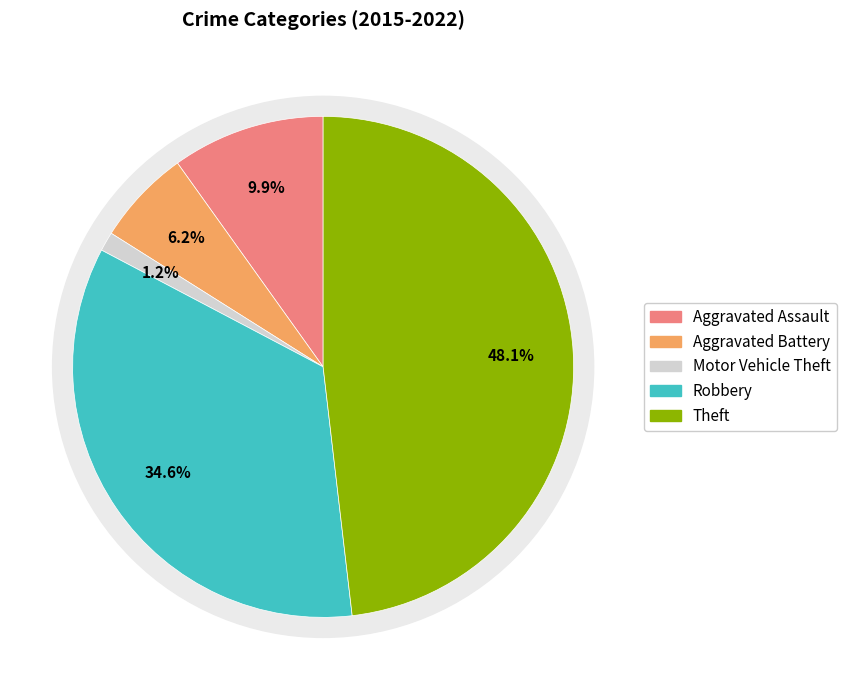

Is there a majority slice in this chart?

No